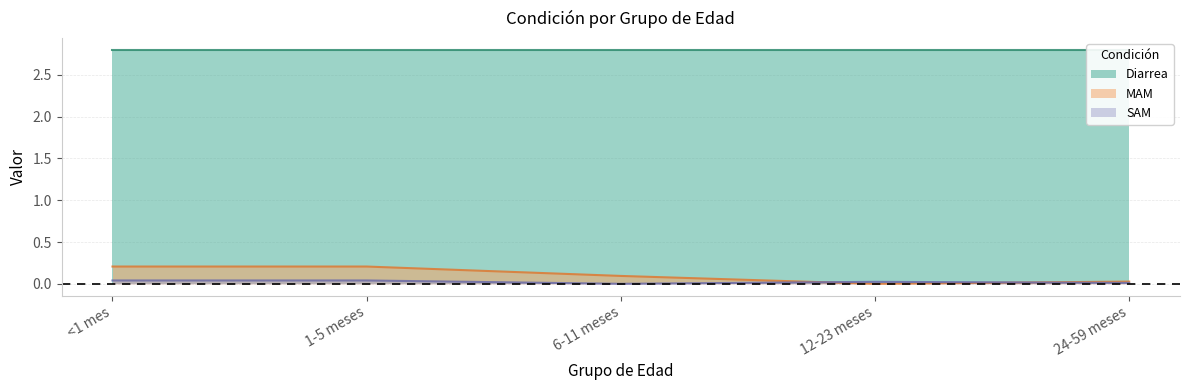

The value of SAM at 6-11 meses is 0.0. True or false?

True